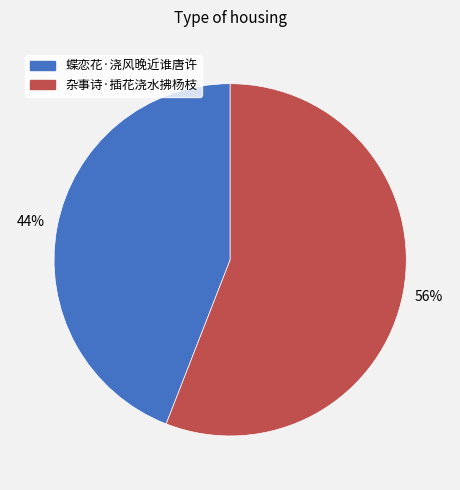

Which slice is the largest?

杂事诗·插花浇水拂杨枝